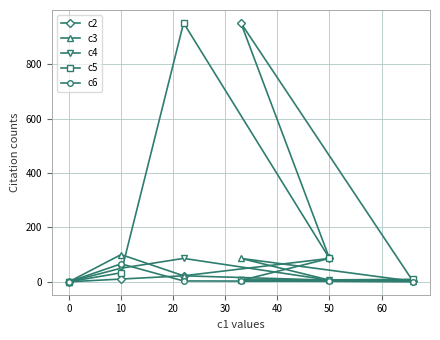

In c5, how many points are lower than both neighbors (excluding endpoints)?

1